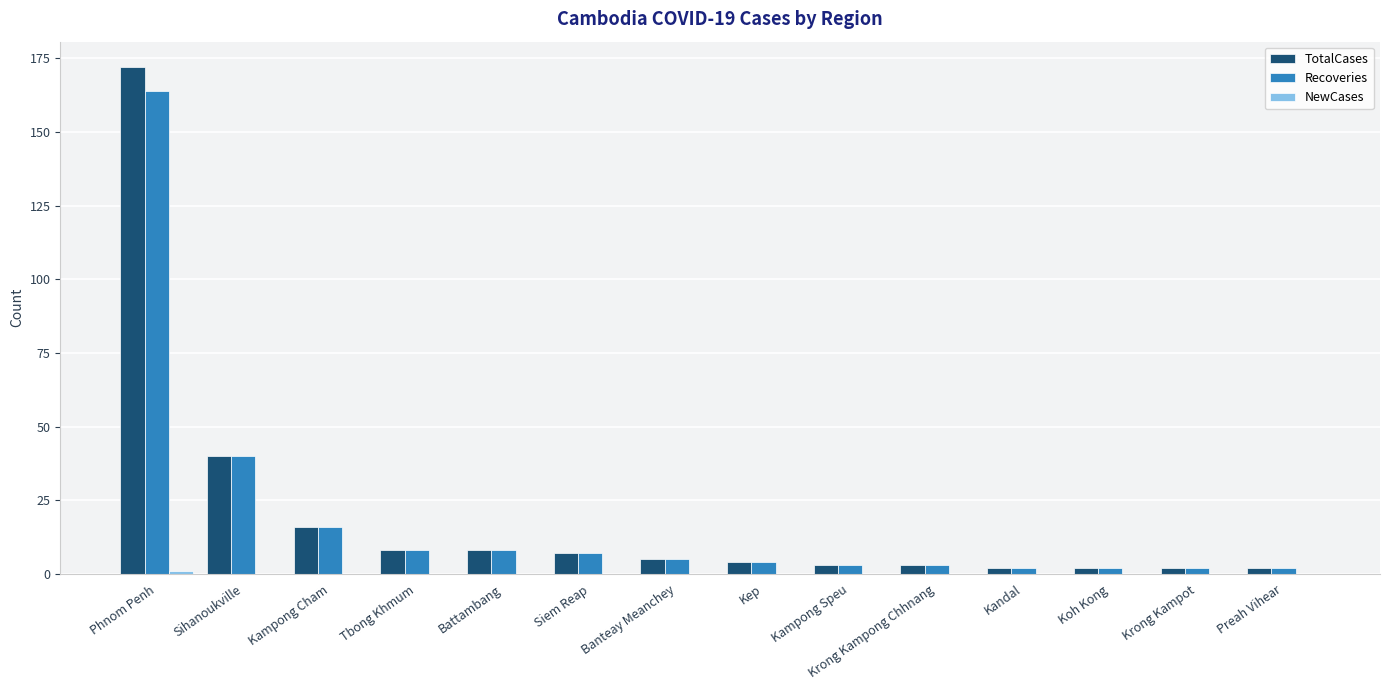

The Recoveries series shows 2 at Preah Vihear. True or false?

True